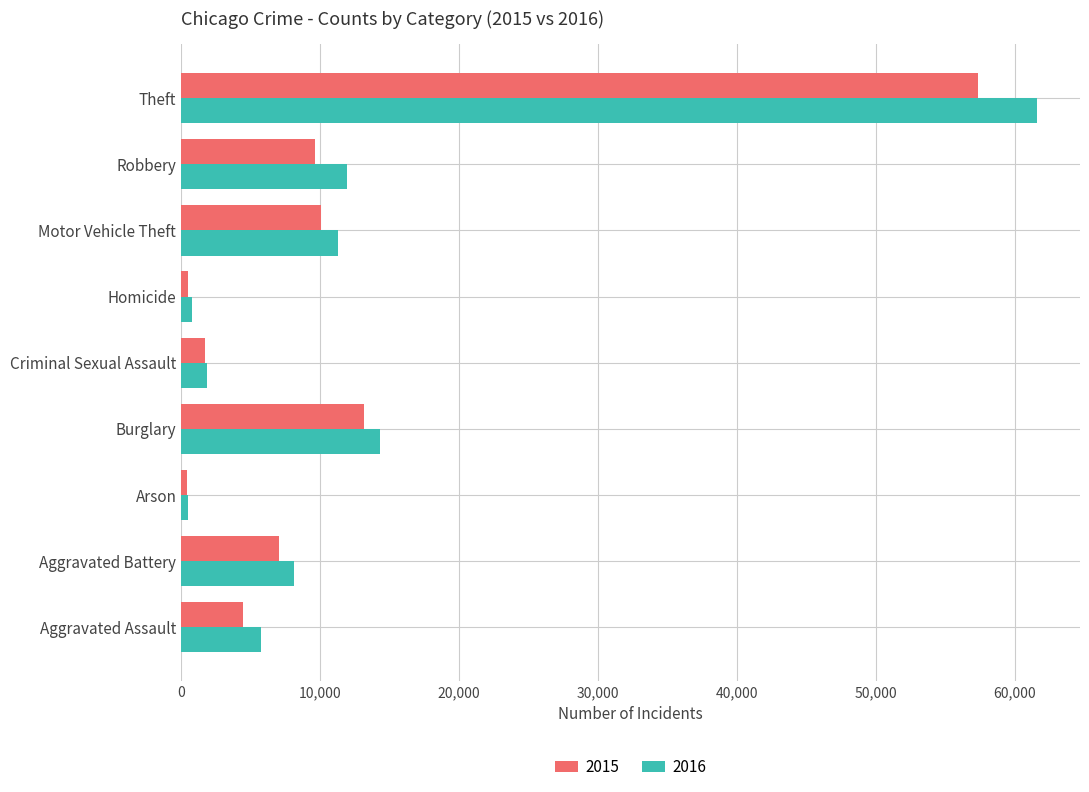

The 2016 series shows 2588 at Aggravated Assault. True or false?

False